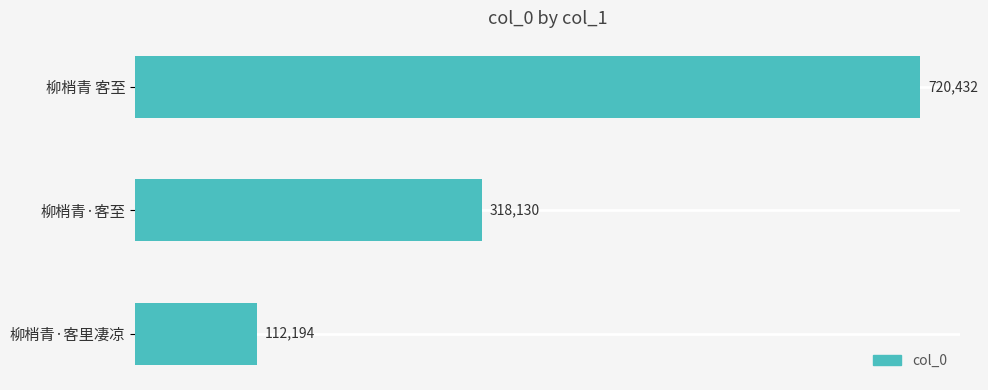

At which label is the value closest to 416313?

柳梢青·客至